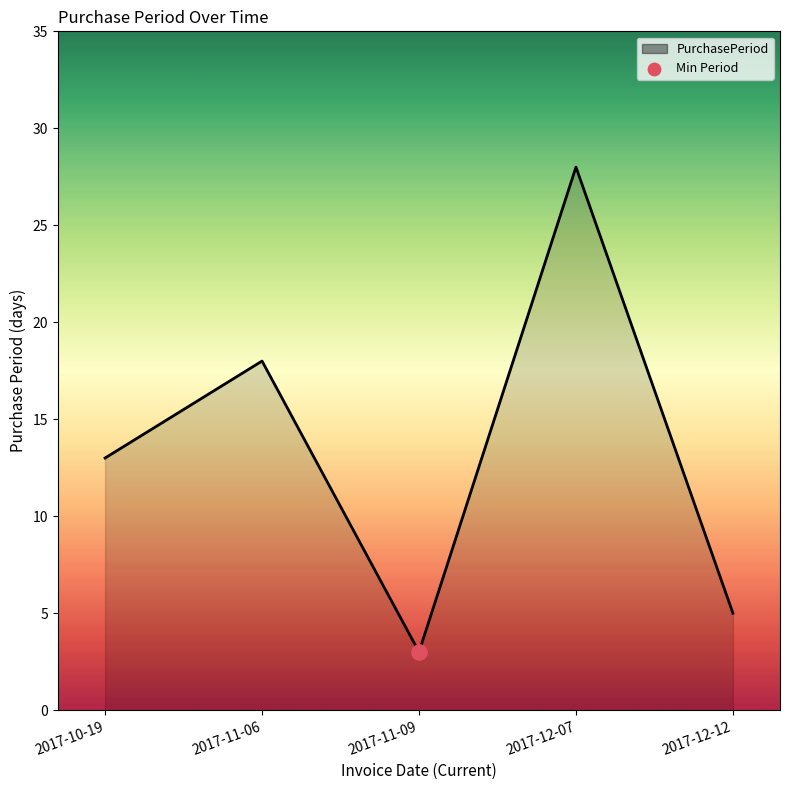

Between 2017-12-07 and 2017-11-09, which is larger?

2017-12-07